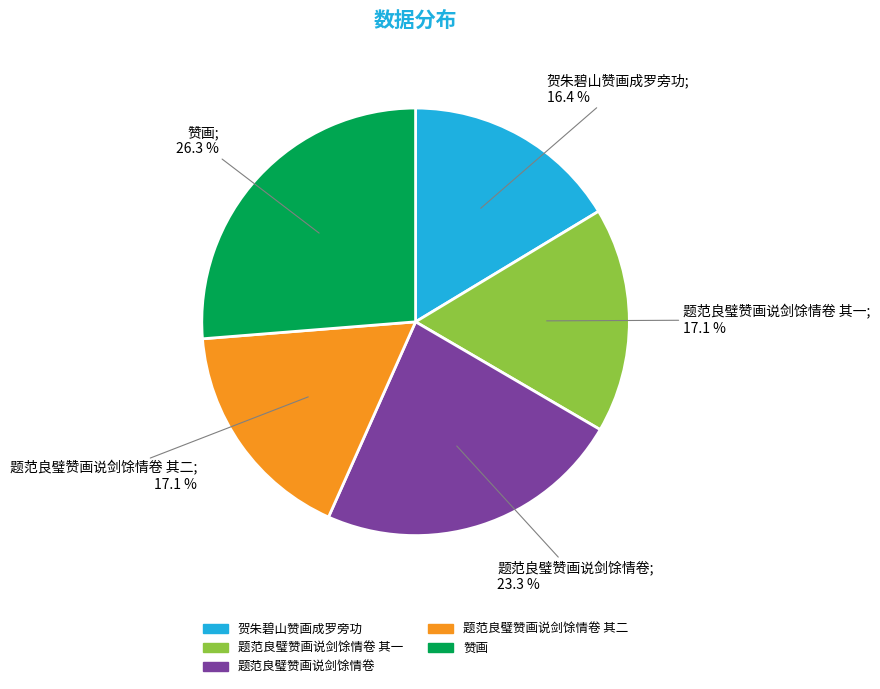

Does any single category account for the majority?

No